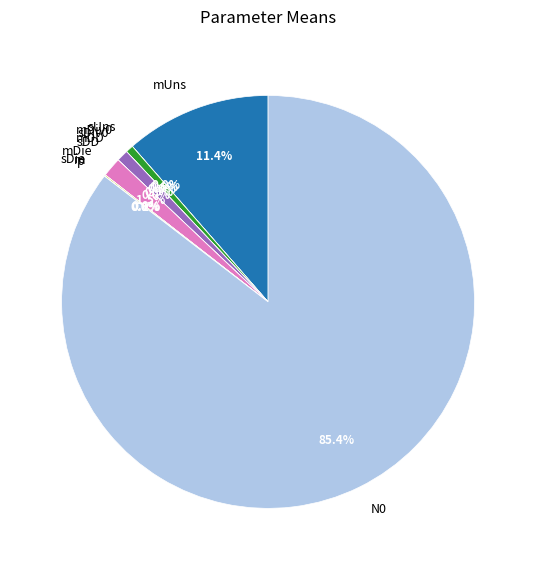

What is the change in value from mDD to m?

-71.6